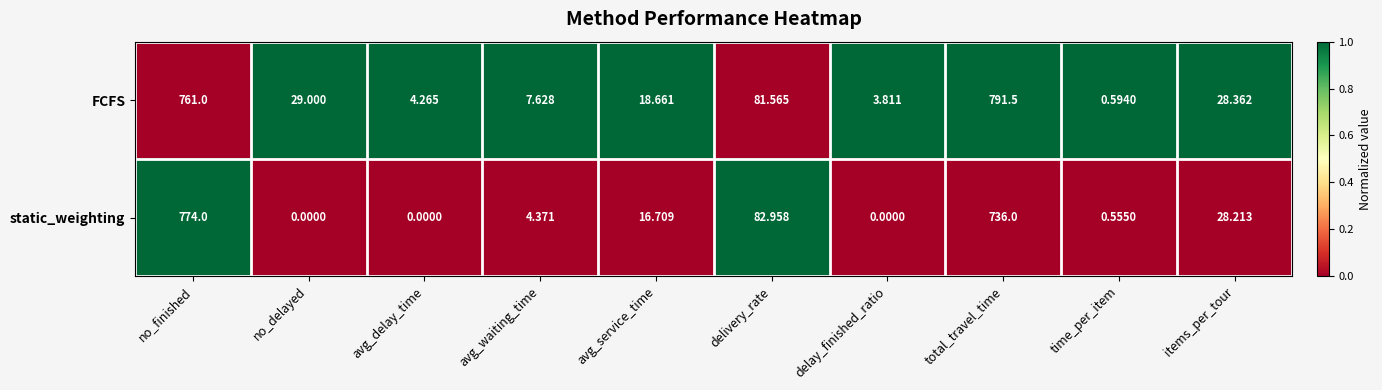

Which label corresponds to the largest value in the chart?

total_travel_time